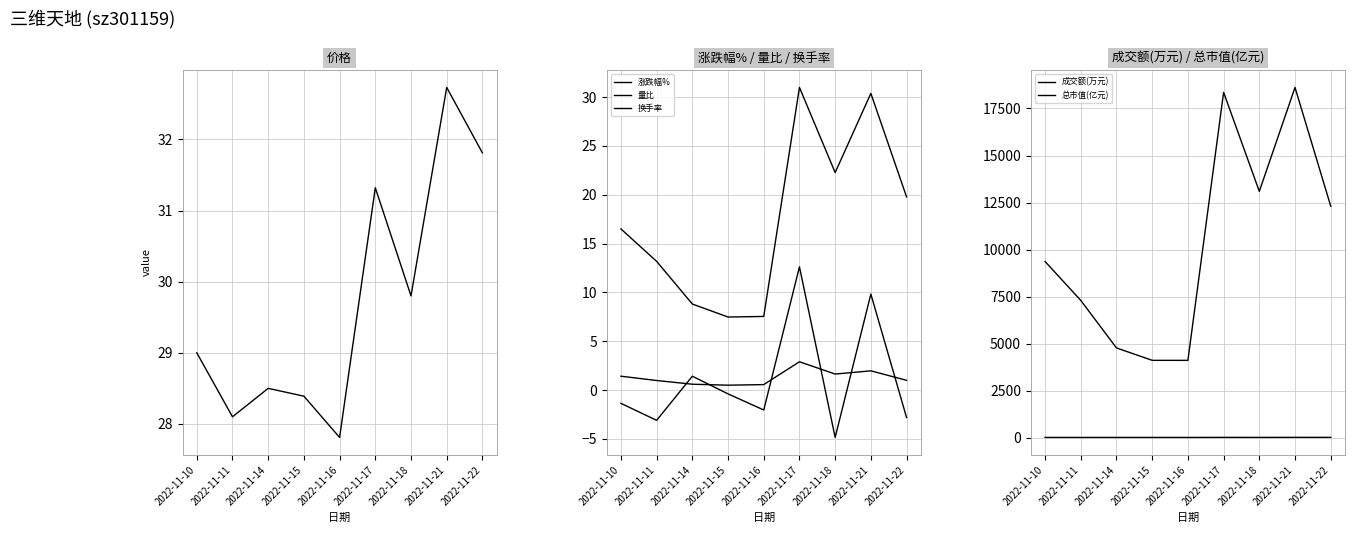

What is the sum of all 总市值(亿元) values?

206.9